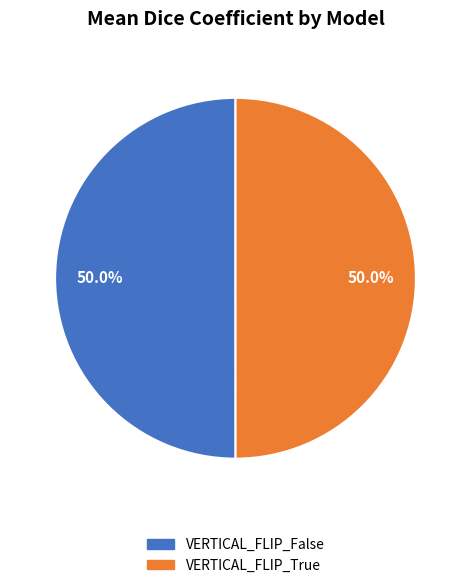

Combined, what portion of the pie is VERTICAL_FLIP_True and VERTICAL_FLIP_False?

100.0%